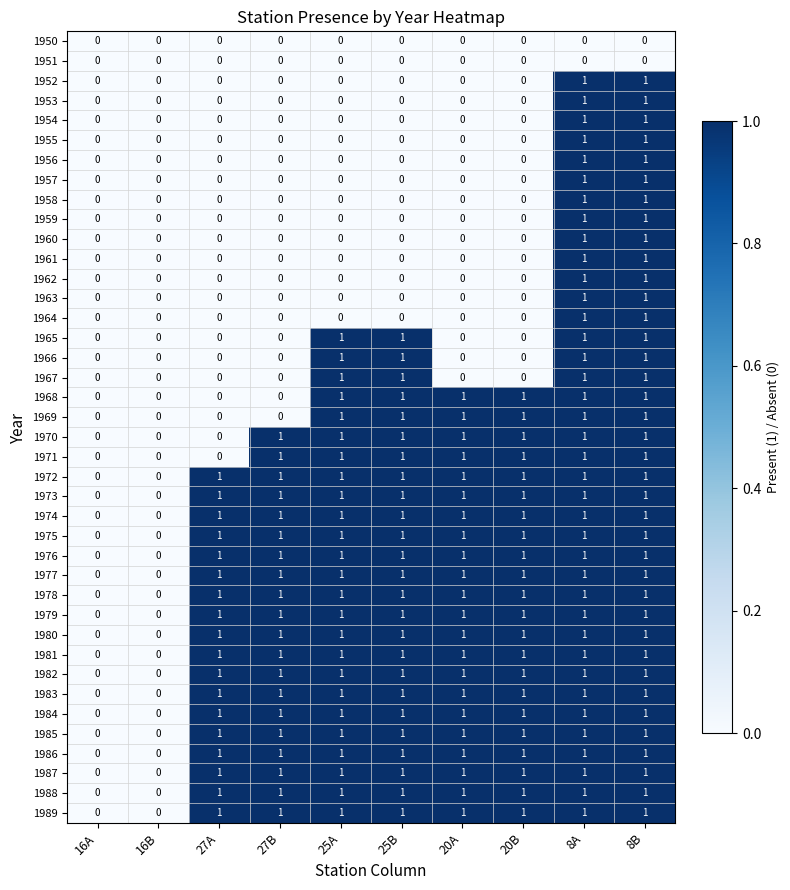

What is the sum of all 1978 values?

8